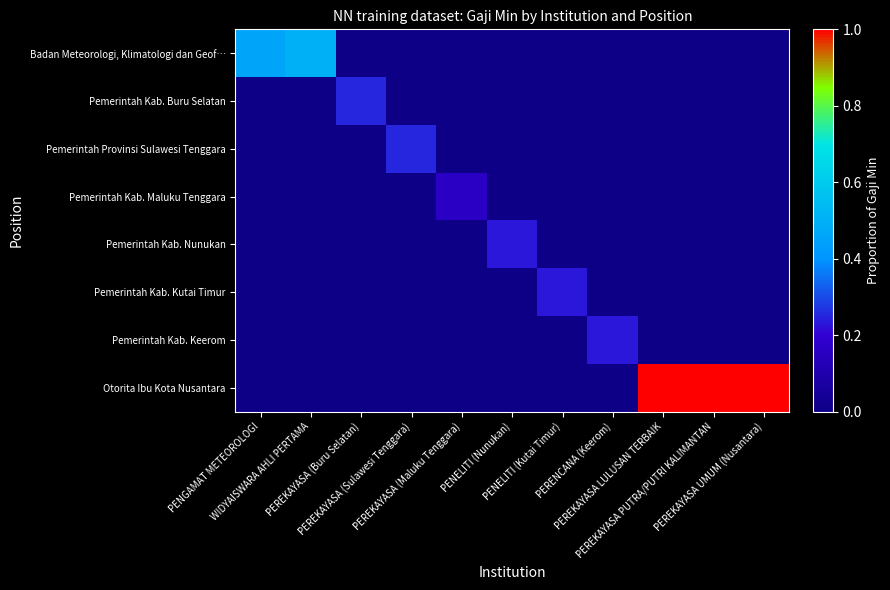

What is the spread (max minus min) of values at PEREKAYASA PUTRA/PUTRI KALIMANTAN?

1.0